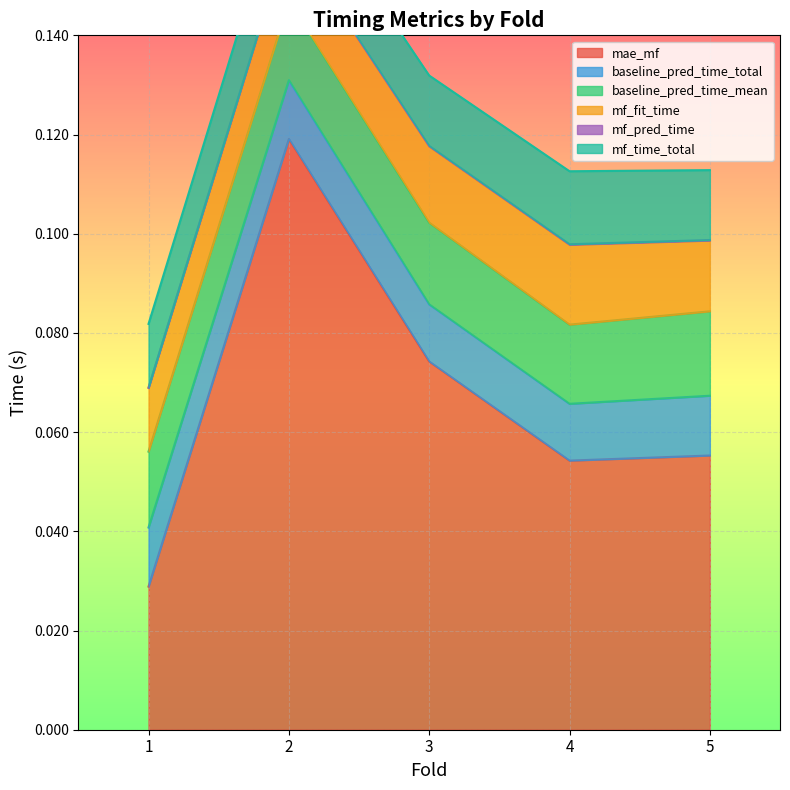

Count the mf_pred_time values in the range 0 to 1.

5